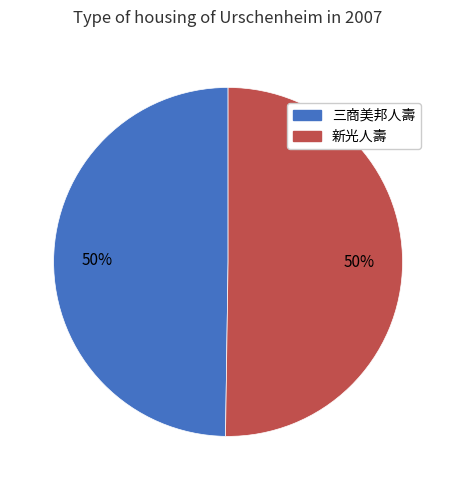

How many segments does this pie chart have?

2